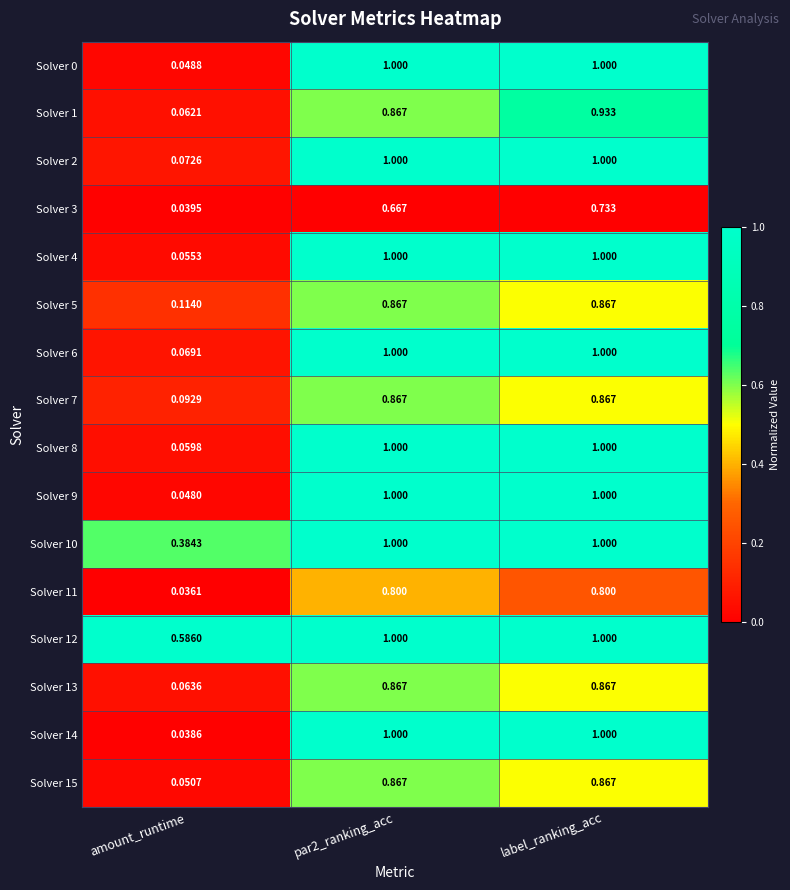

At which category is the sum across all series the highest?

label_ranking_acc